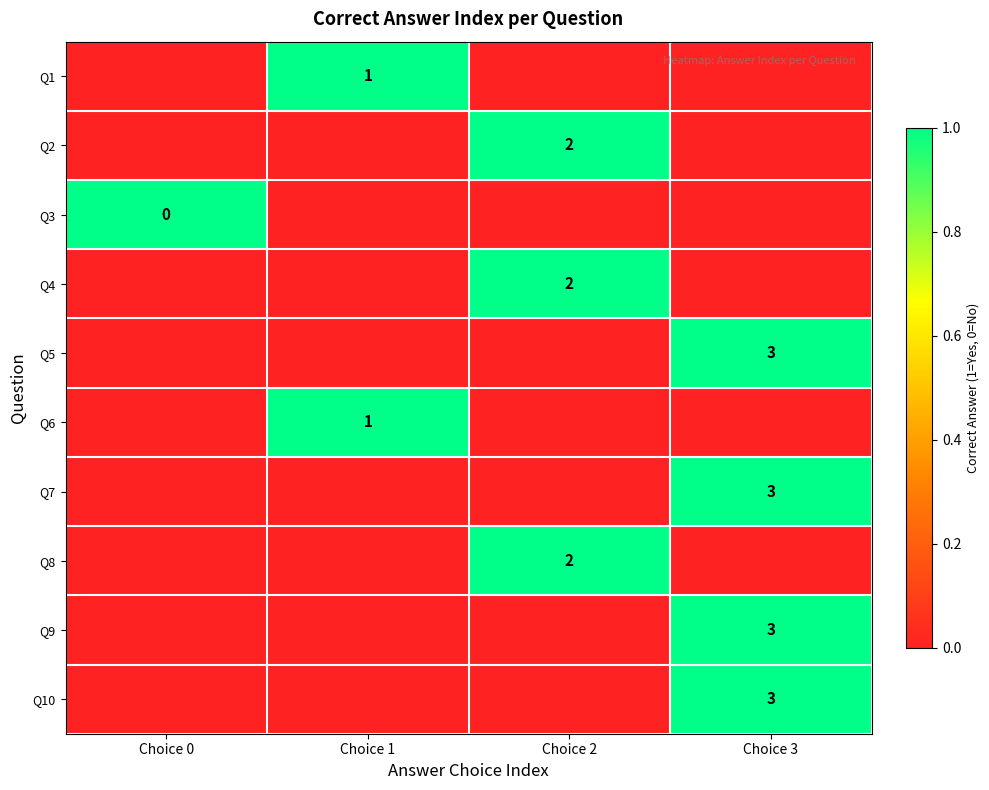

The value of Q10 at Choice 3 is 5. True or false?

False